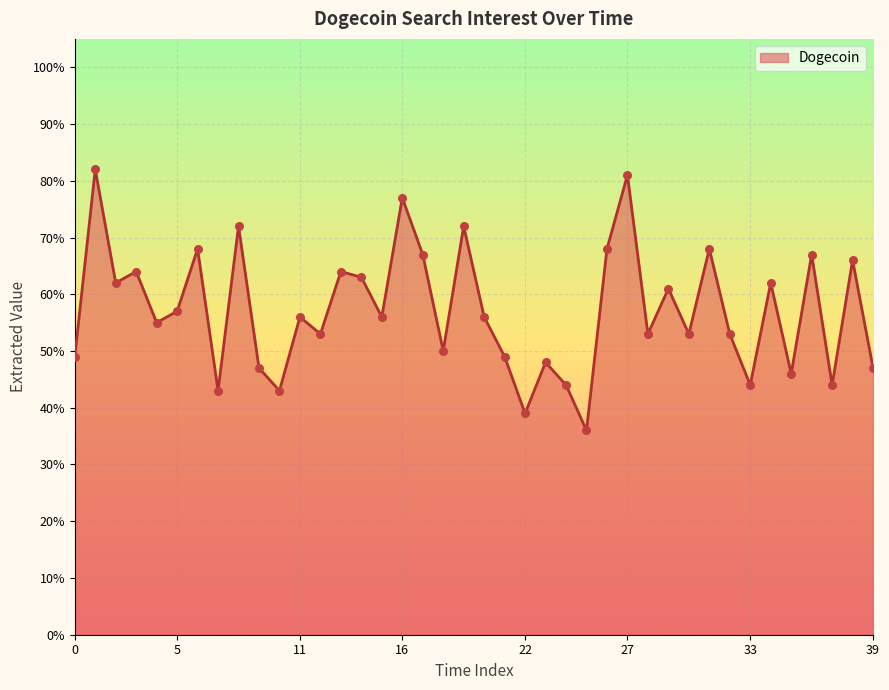

What is the minimum value shown in the chart?

36